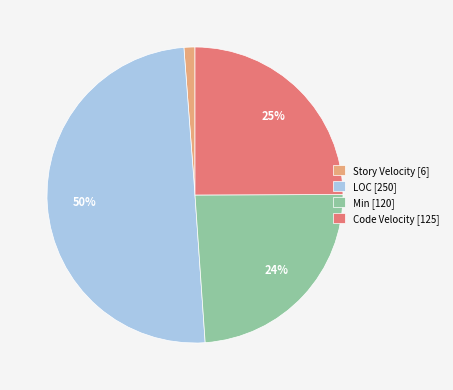

Is it true that Story Velocity [6] is 14% of the pie?

False